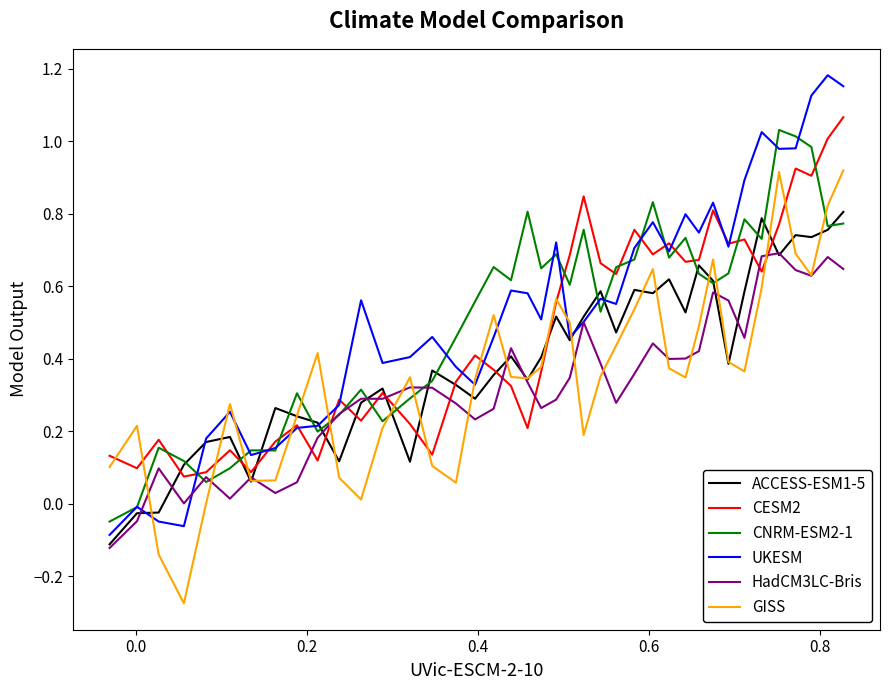

Which series has the largest range (max minus min)?

UKESM